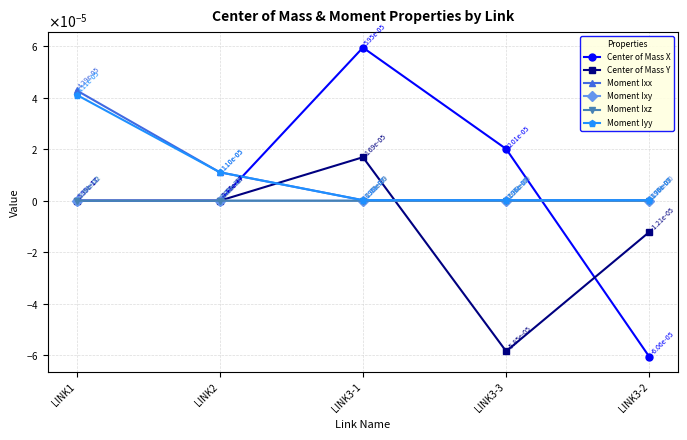

What are all the series names shown in the legend?

Center of Mass X, Center of Mass Y, Moment Ixx, Moment Ixy, Moment Ixz, Moment Iyy